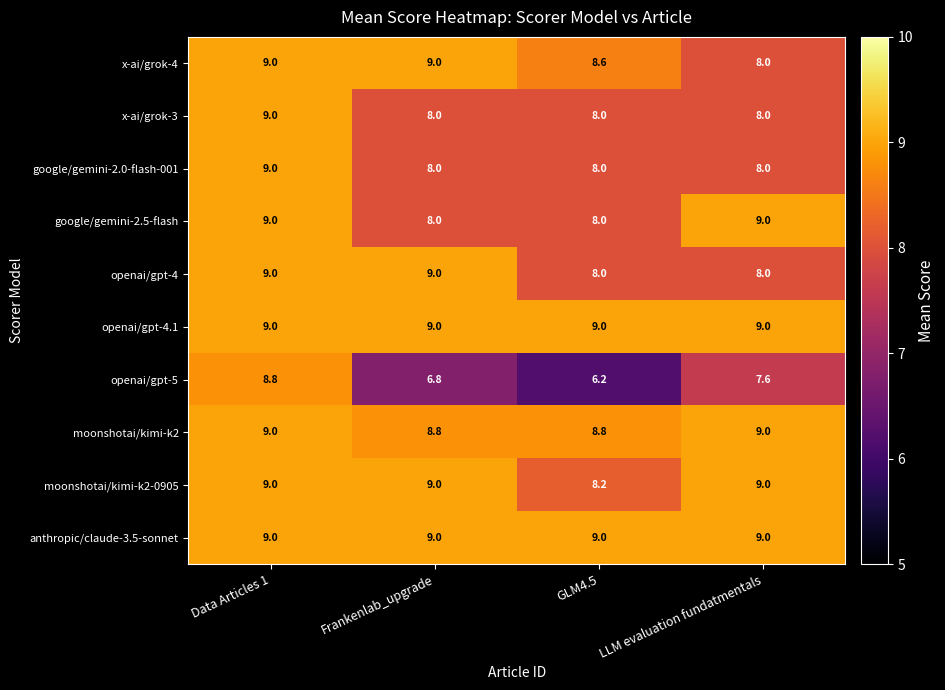

What is the smallest value displayed?

6.2